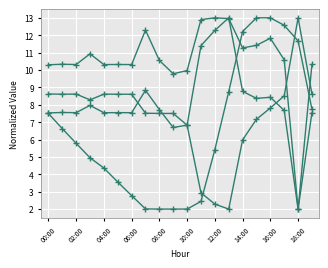

How many lines are shown in the chart?

4